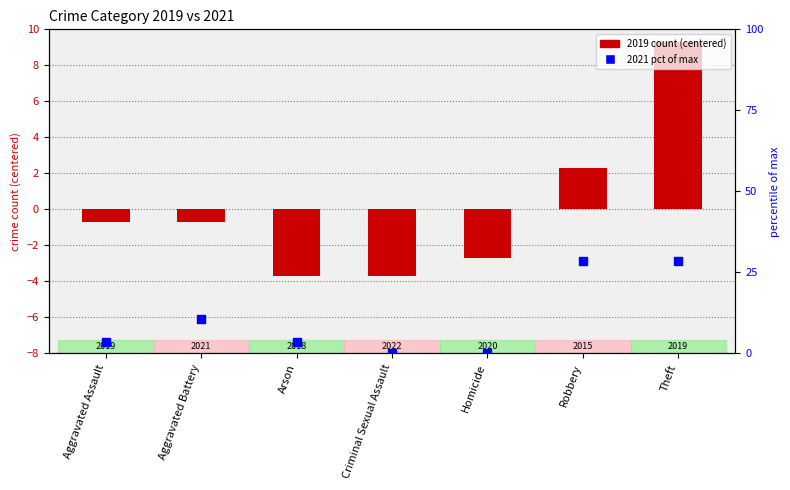

Which series contains the highest Y value?

2021 pct of max